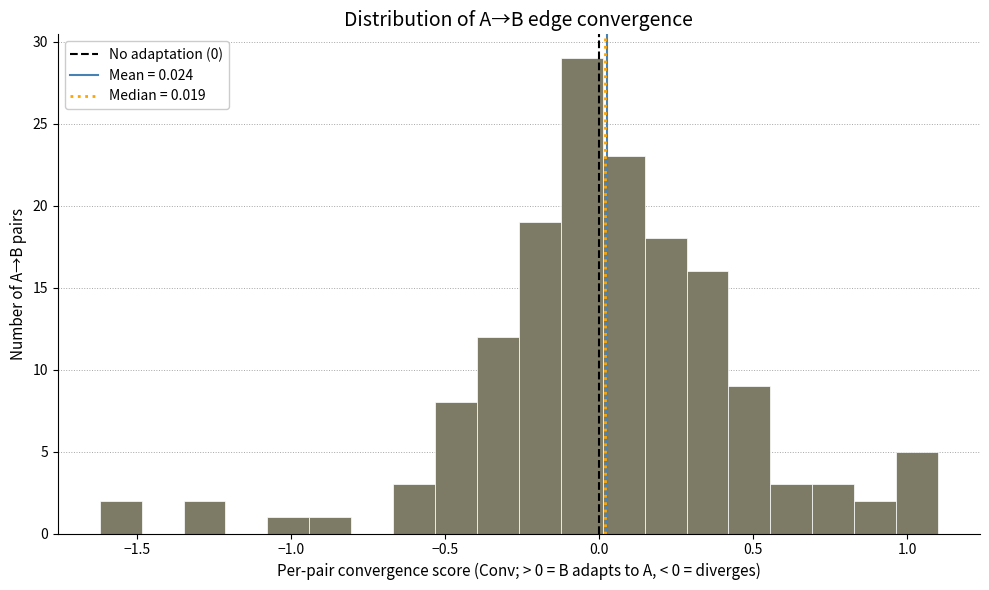

Around what value on the x-axis is the tallest bar? Give the approximate position of its centre, as read against the axis.

-0.05